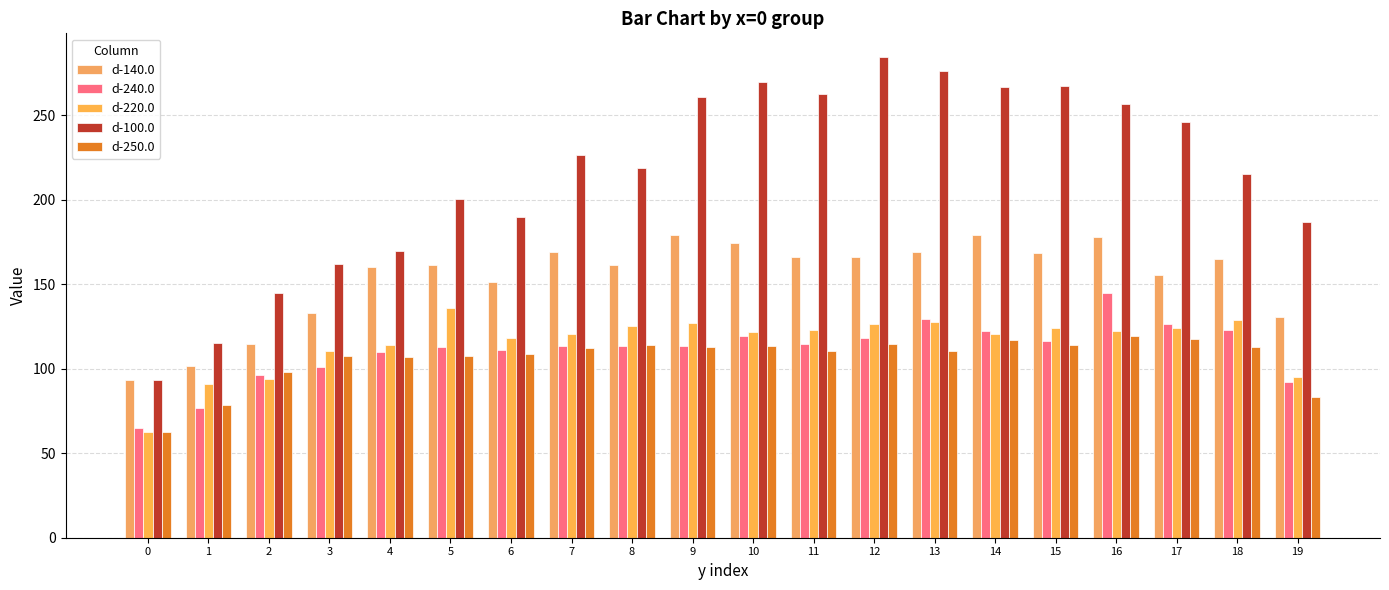

Read the d-100.0 value at 19.

186.9